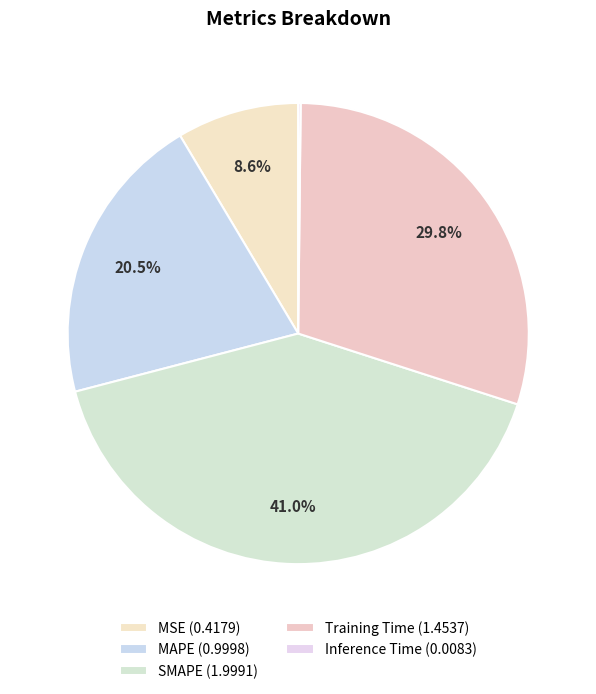

How much of the chart is everything except MAPE?

79.5%